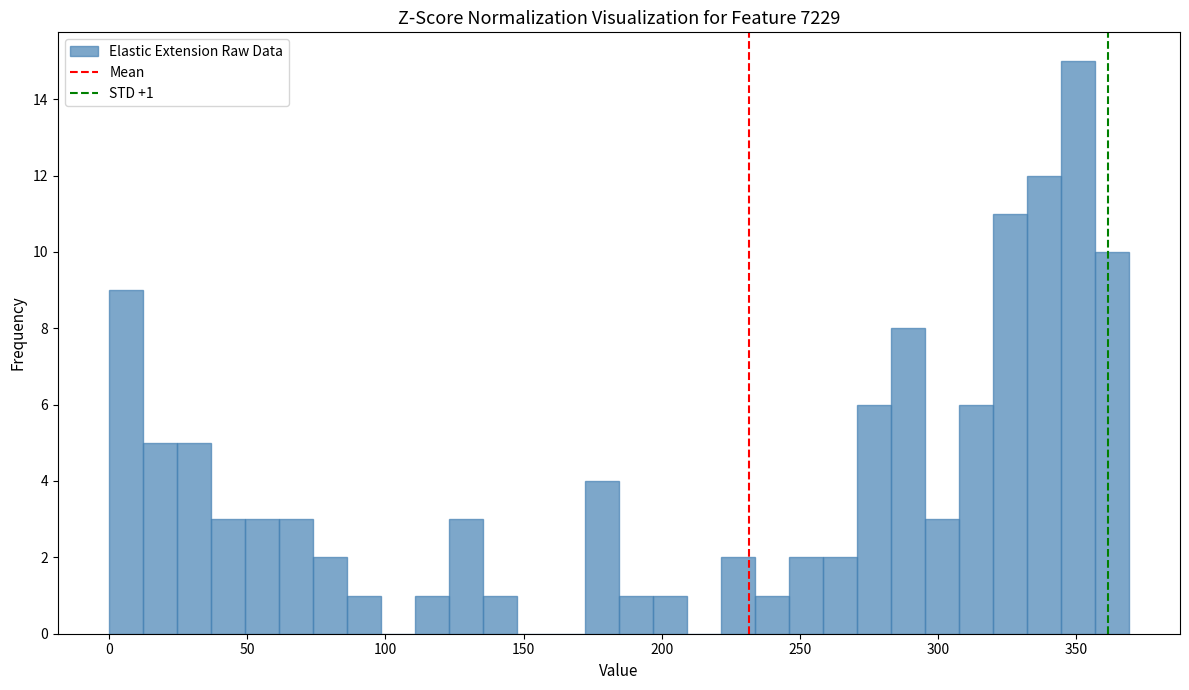

Read against the x-axis, roughly where is the centre of the tallest bar?

350